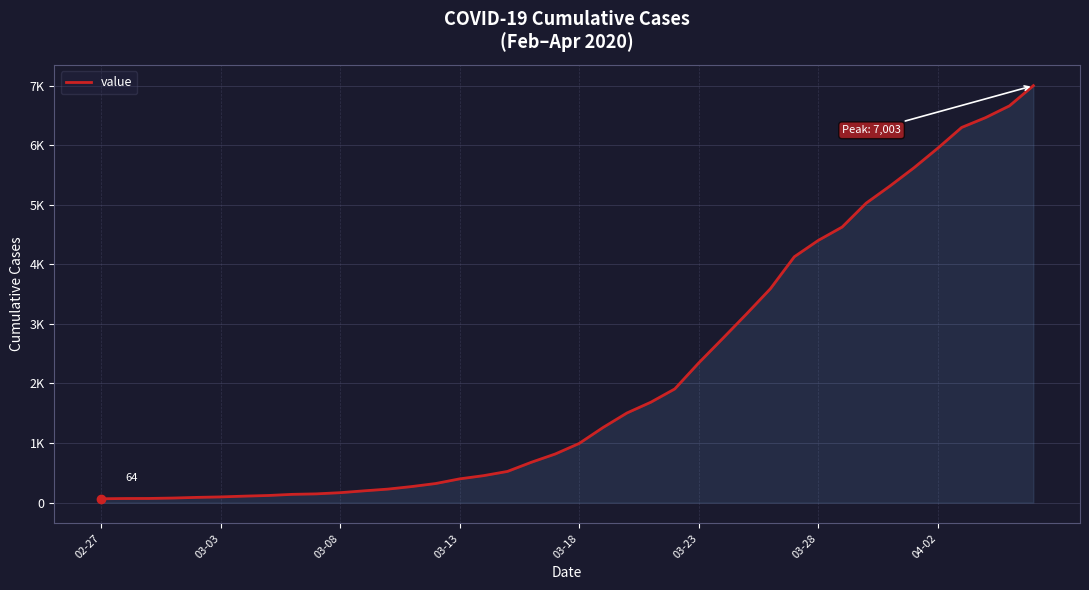

Does the chart display data point markers on the line(s)?

No